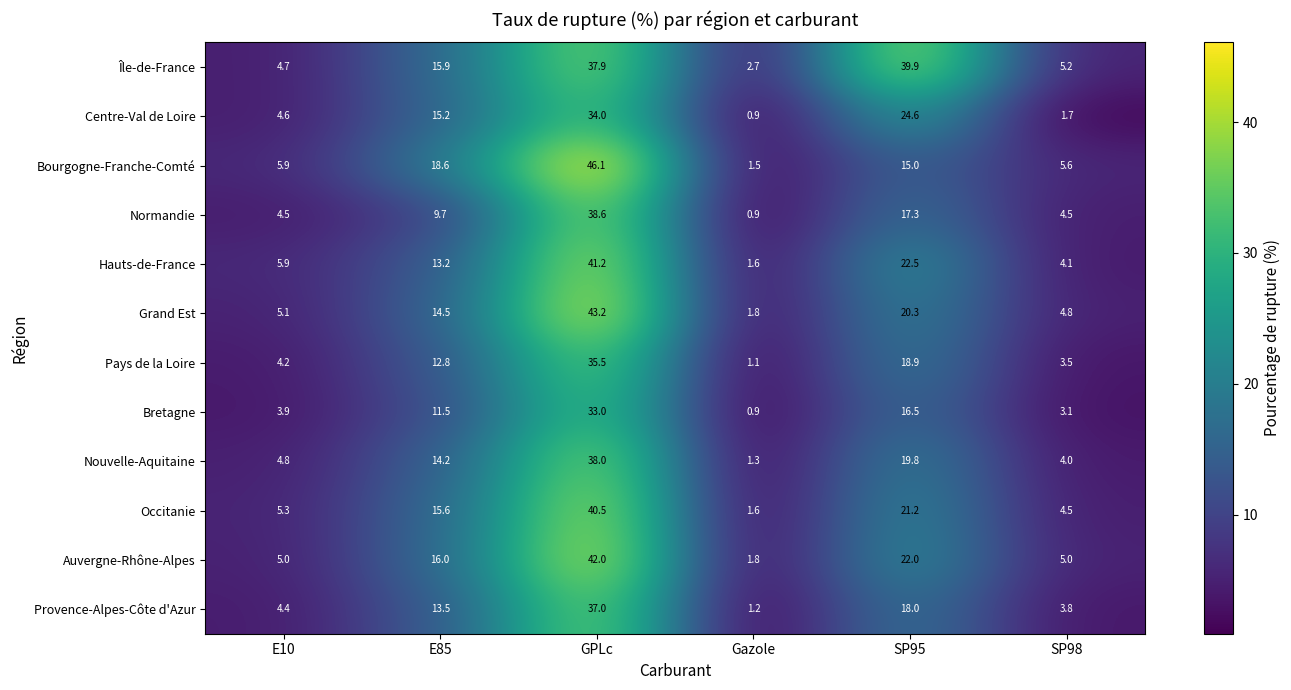

At which category is the sum across all series the highest?

GPLc